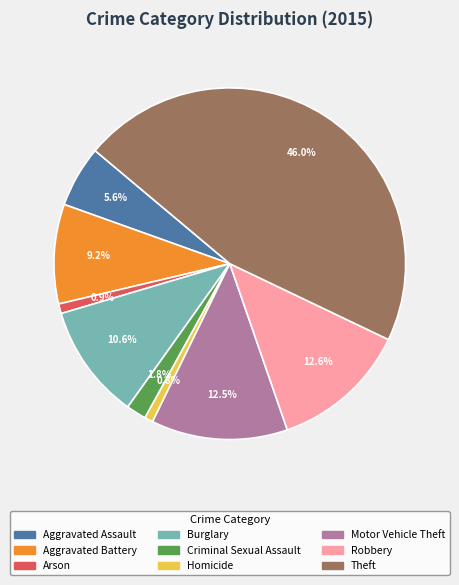

What is the largest slice in the pie chart?

Theft